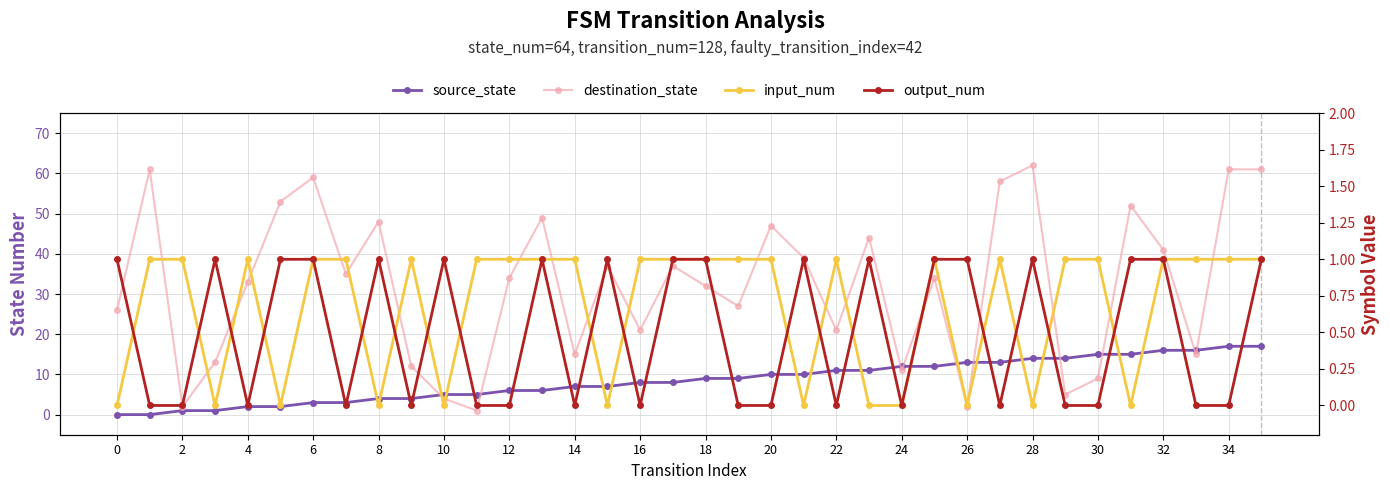

At how many categories does at least one series exceed 23?

23